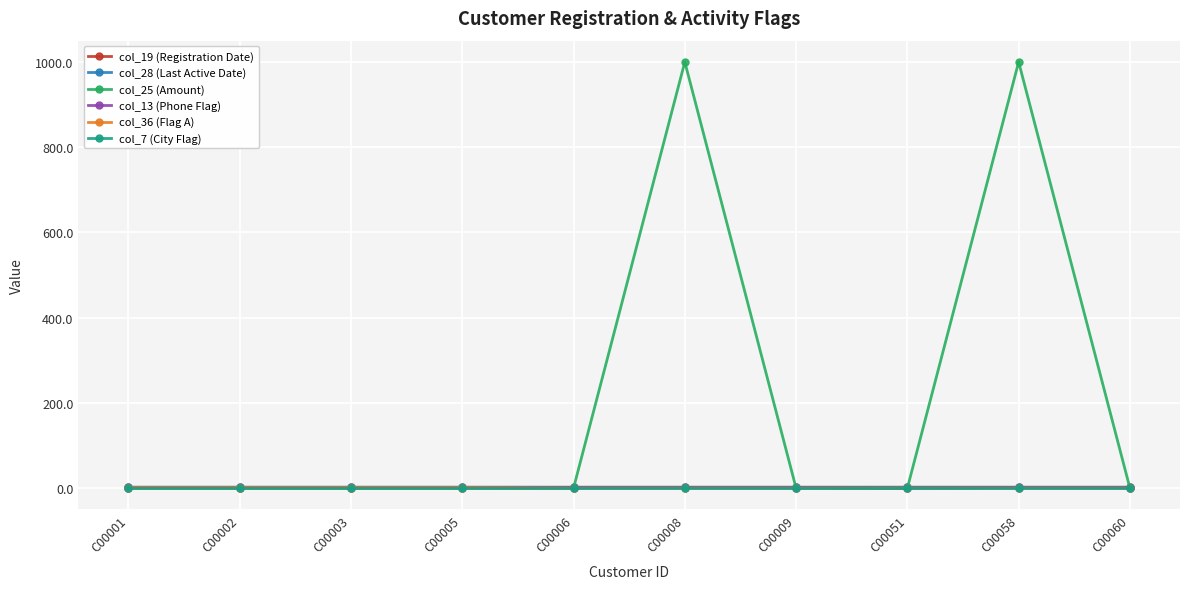

What is the difference between the col_36 (Flag A) values at C00001 and C00051?

1.0